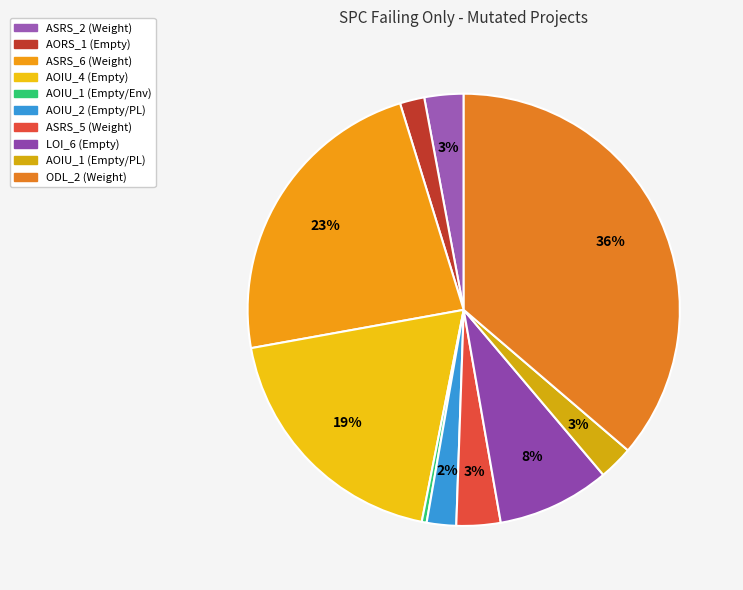

Count the number of slices in the pie.

10